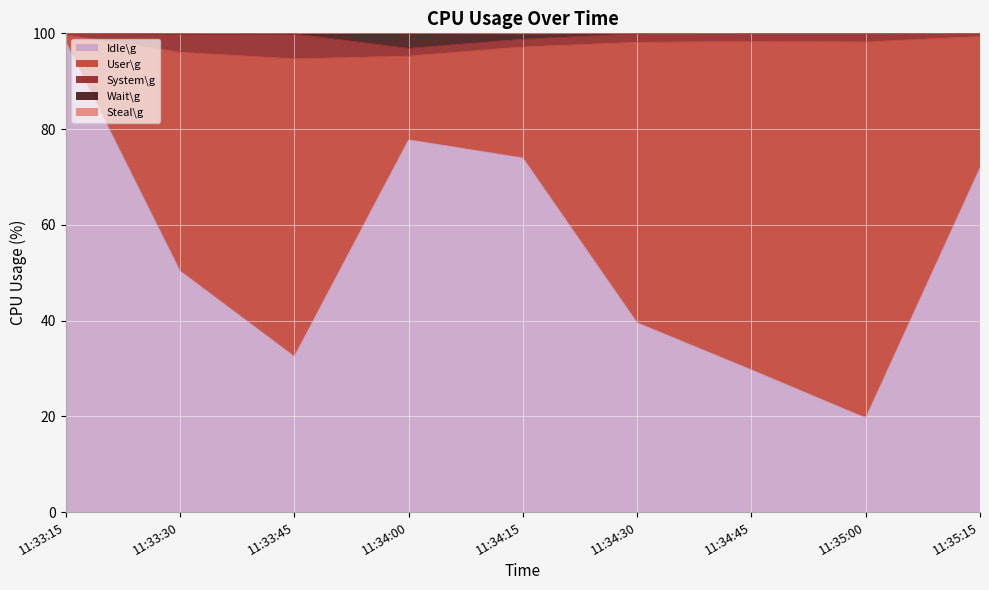

At how many categories does at least one series exceed 38?

9